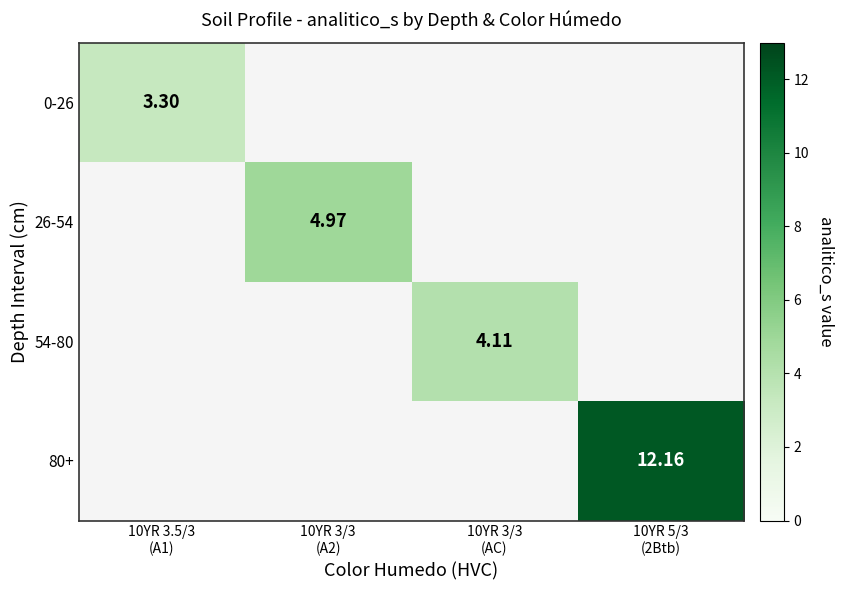

How many categories are shown in the chart?

4